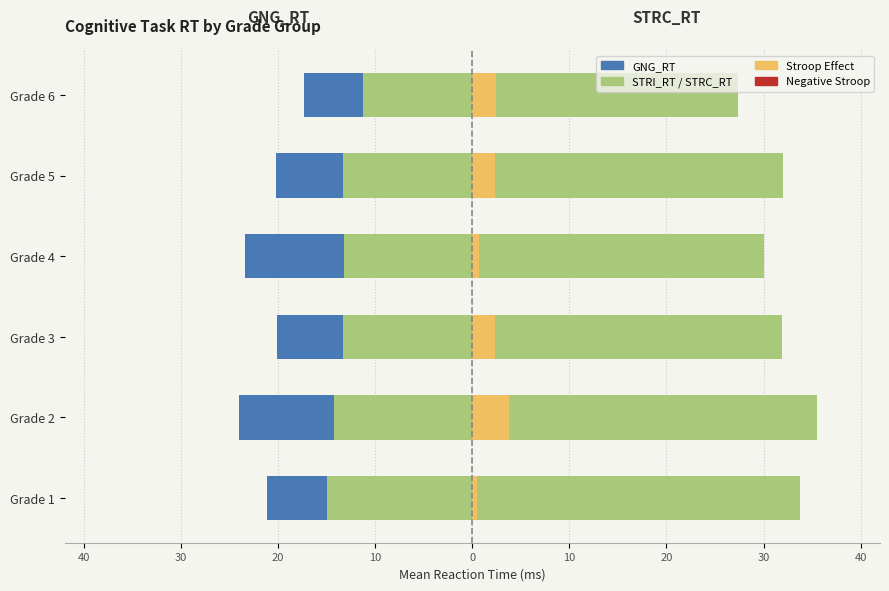

Does the chart contain stacked bars?

No